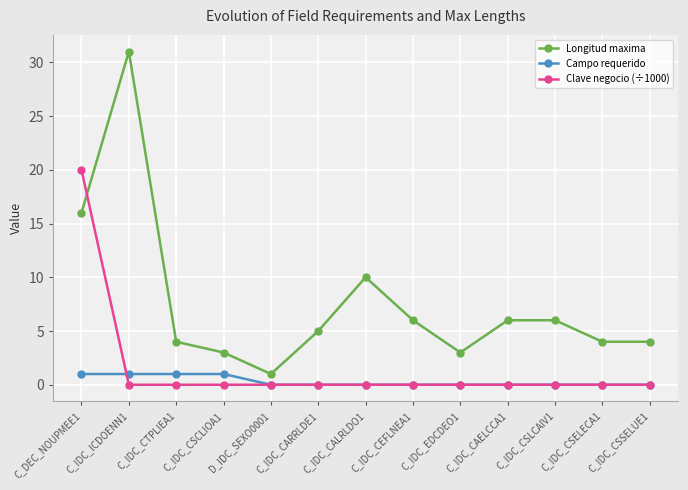

What is the label of the 2nd point from the right?

C_IDC_CSELECA1